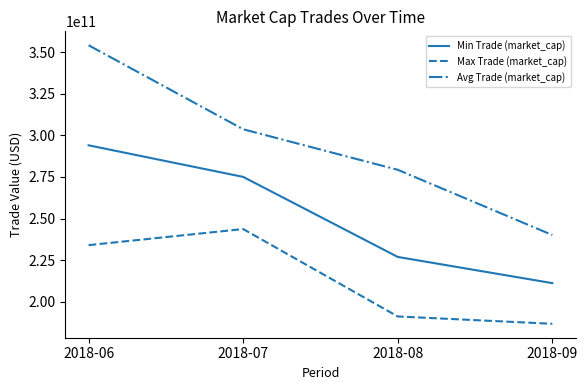

What is the difference between the highest and lowest values at 2018-09?

53385067368